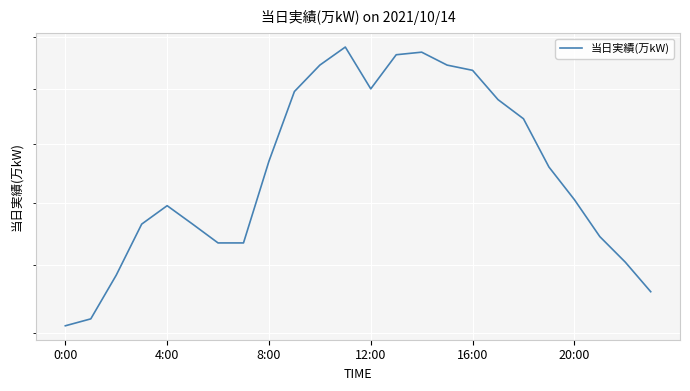

What is the greatest value displayed?

356